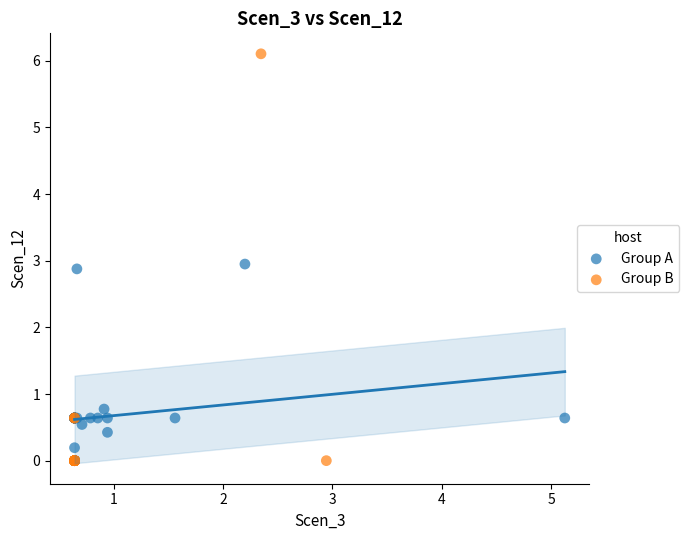

What are all the series names shown in the legend?

Group A, Group B